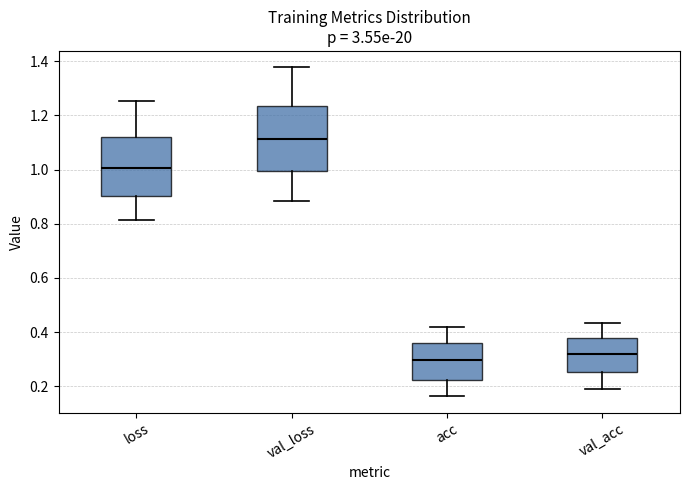

Which box's median line is the lowest?

acc